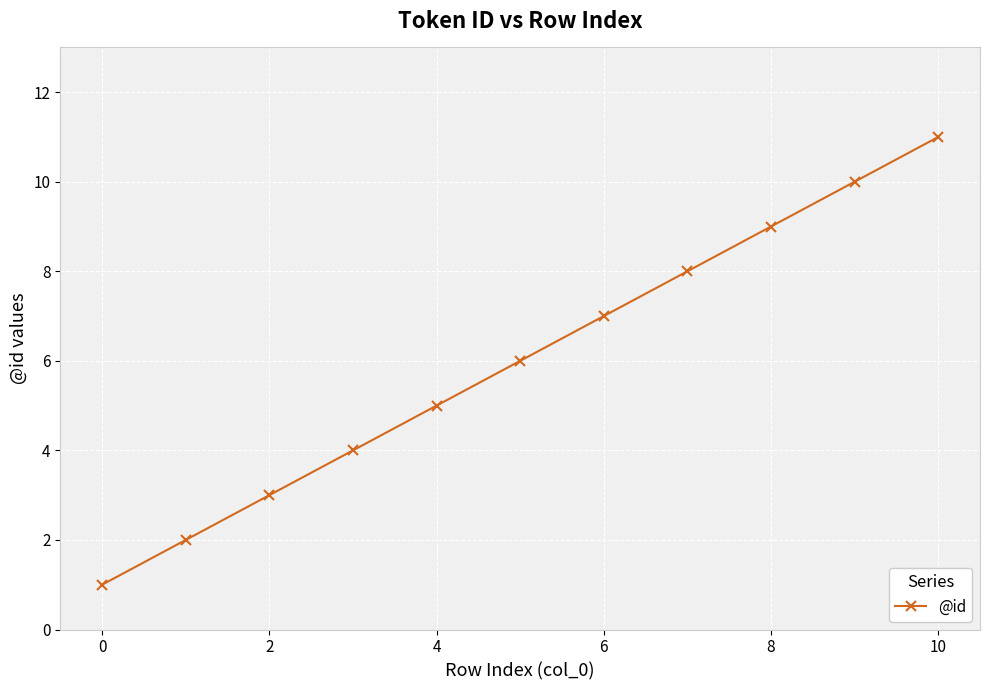

True or false: the data has more than 2 interior local peaks.

False